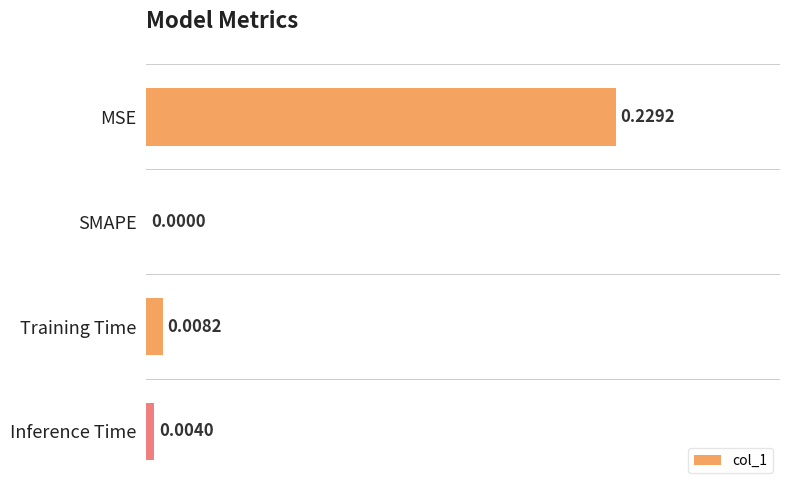

How many series are shown in this chart?

1